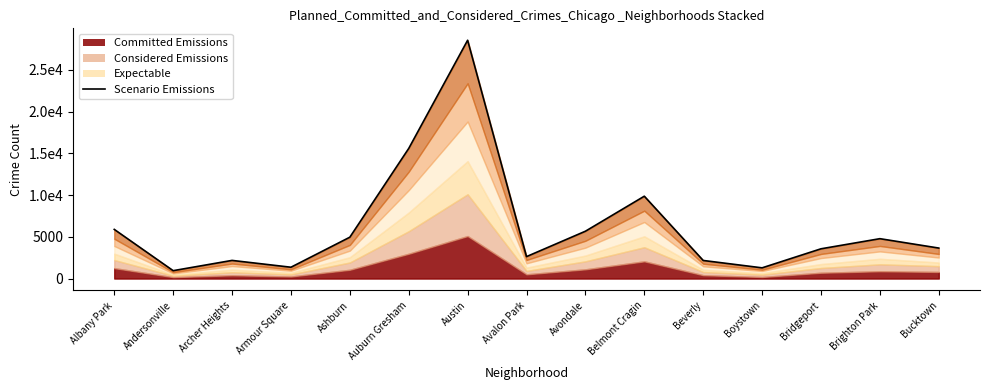

List the labels in order of value, largest first.

Austin, Auburn Gresham, Belmont Cragin, Albany Park, Avondale, Ashburn, Brighton Park, Bucktown, Bridgeport, Avalon Park, Archer Heights, Beverly, Armour Square, Boystown, Andersonville